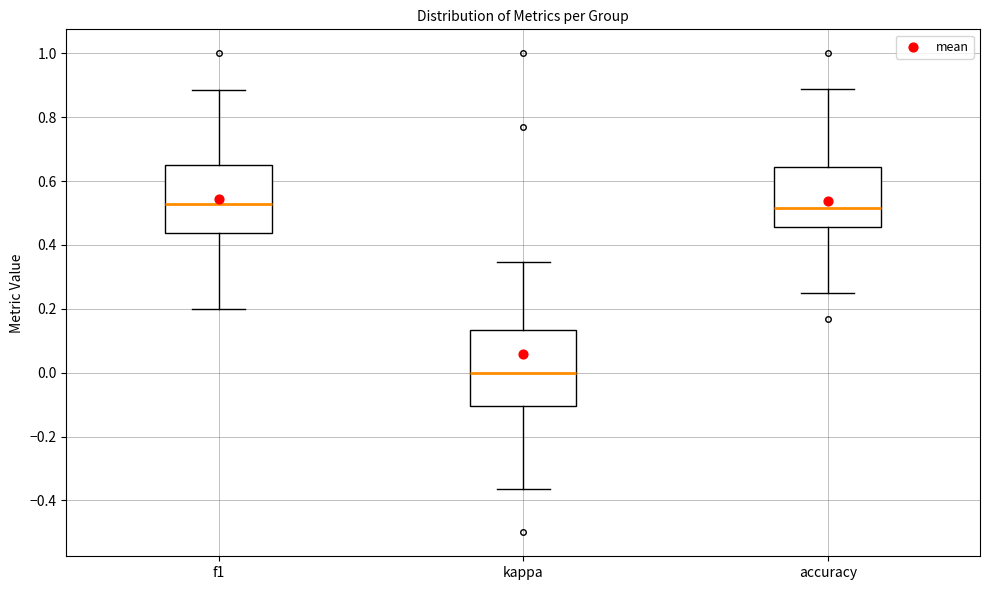

Comparing the boxes themselves (not the whiskers), which one is the tallest?

kappa